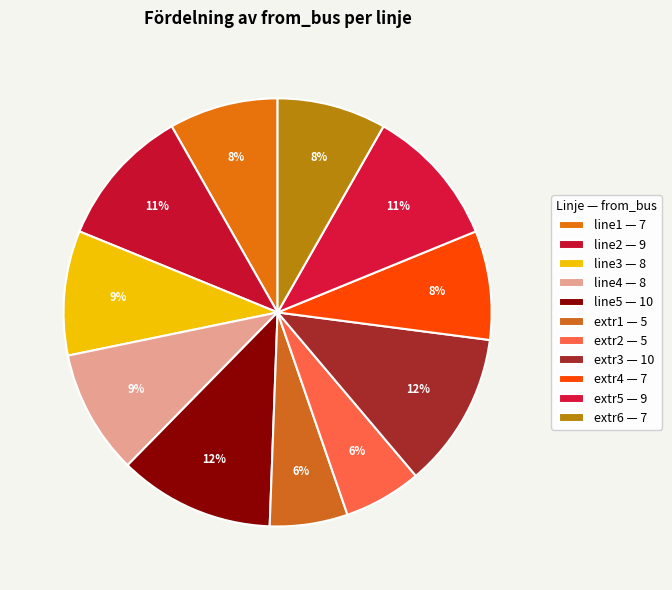

Rank the categories by value from lowest to highest.

extr1, extr2, line1, extr4, extr6, line3, line4, line2, extr5, line5, extr3